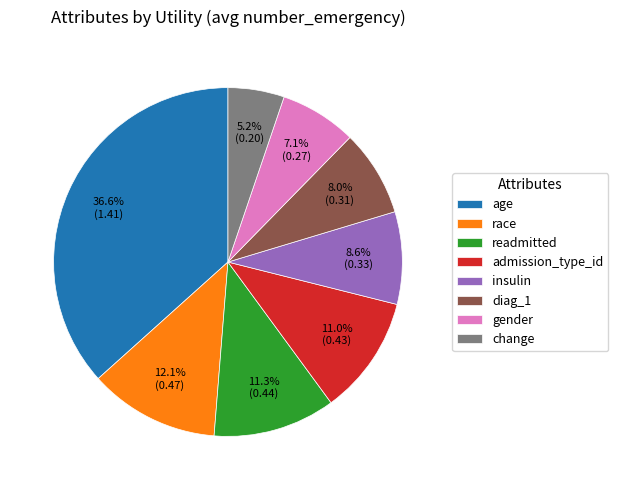

To the nearest percent, what is the average slice percentage?

12%